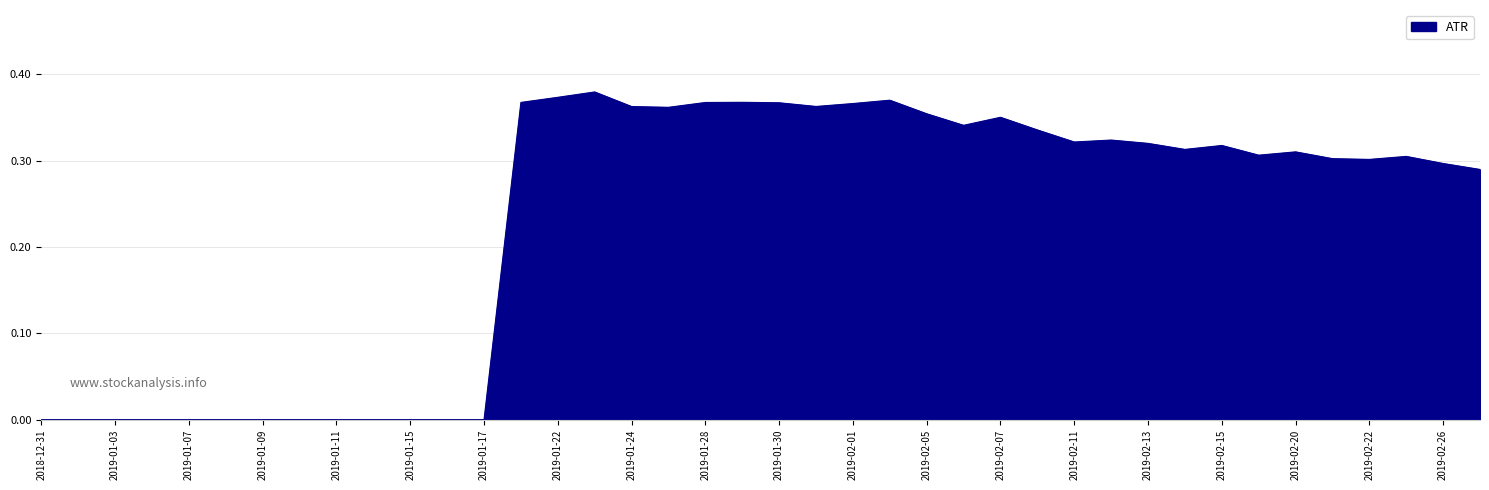

What is the sum of all values?

9.1